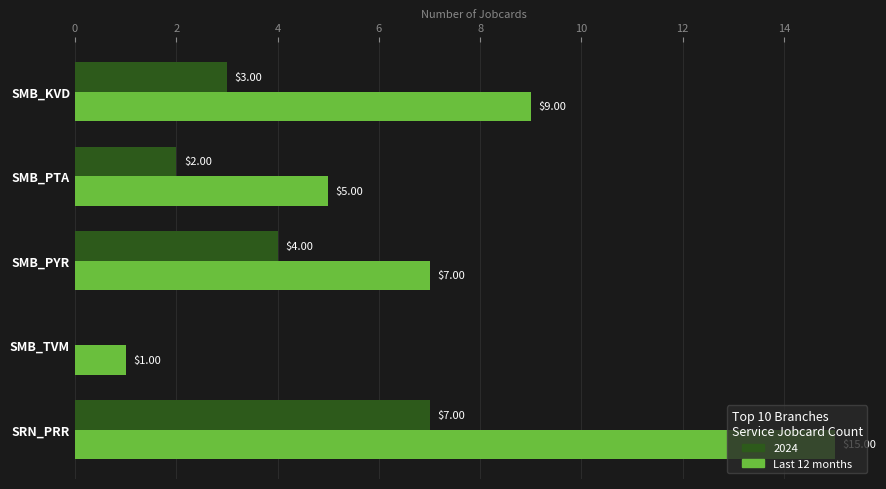

How many categories are shown in the chart?

5